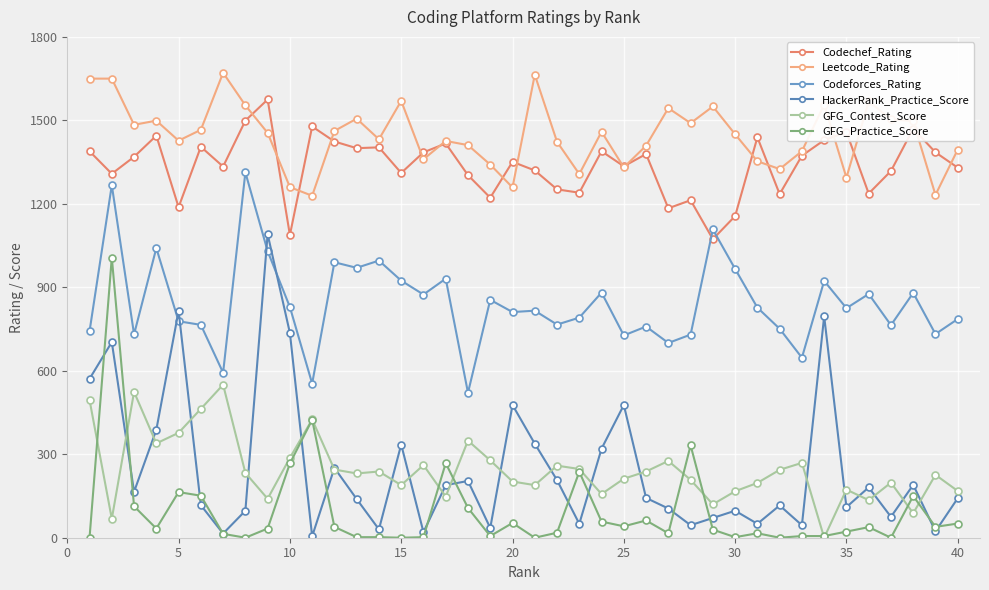

How many categories are shown in the chart?

40